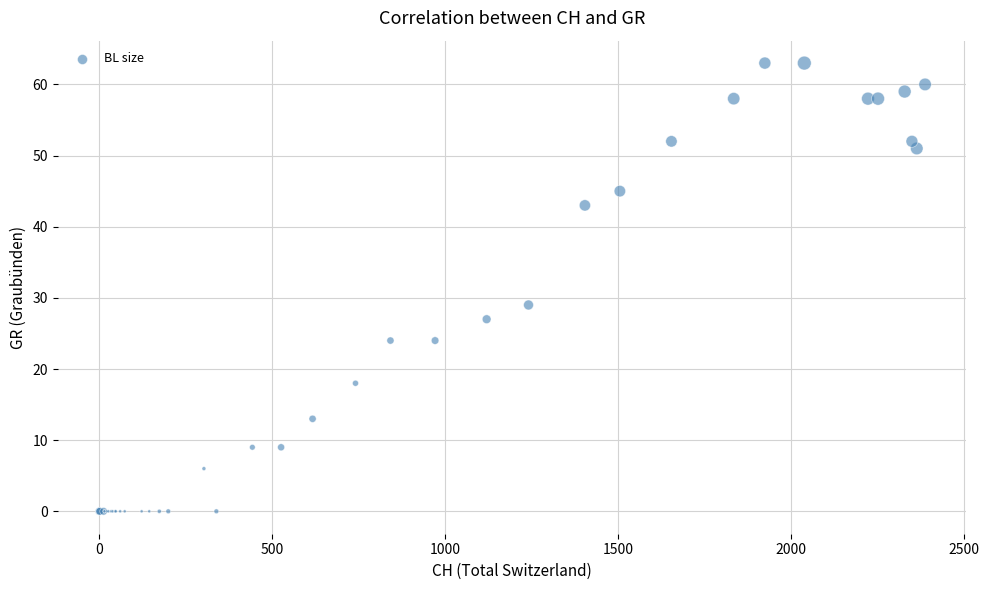

What Y value in the scatter plot is closest to 31?

29